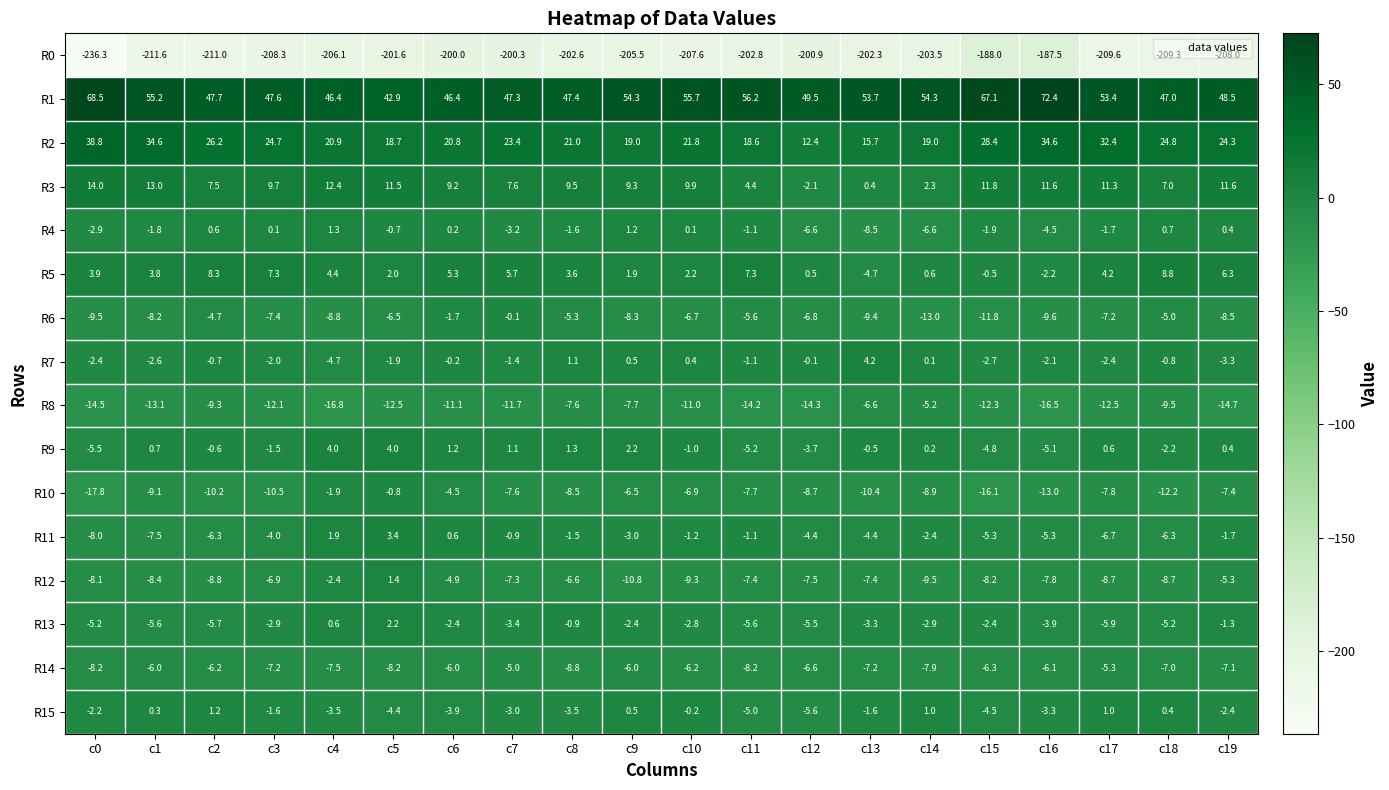

Which category has the lowest value in the R6 series?

c14